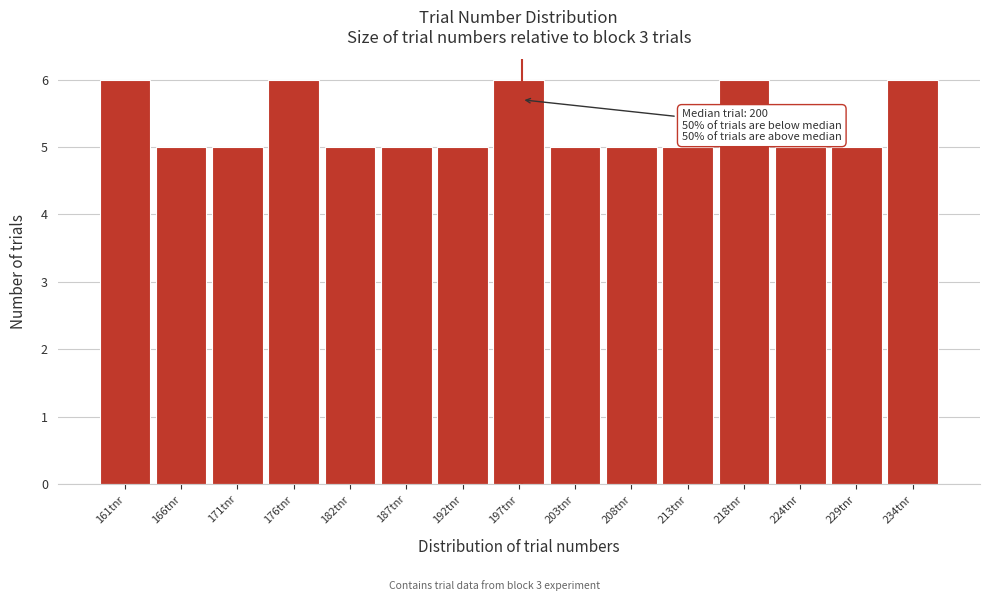

Reading left to right, list all the values displayed in this chart.

6	5	5	6	5	5	5	6	5	5	5	6	5	5	6